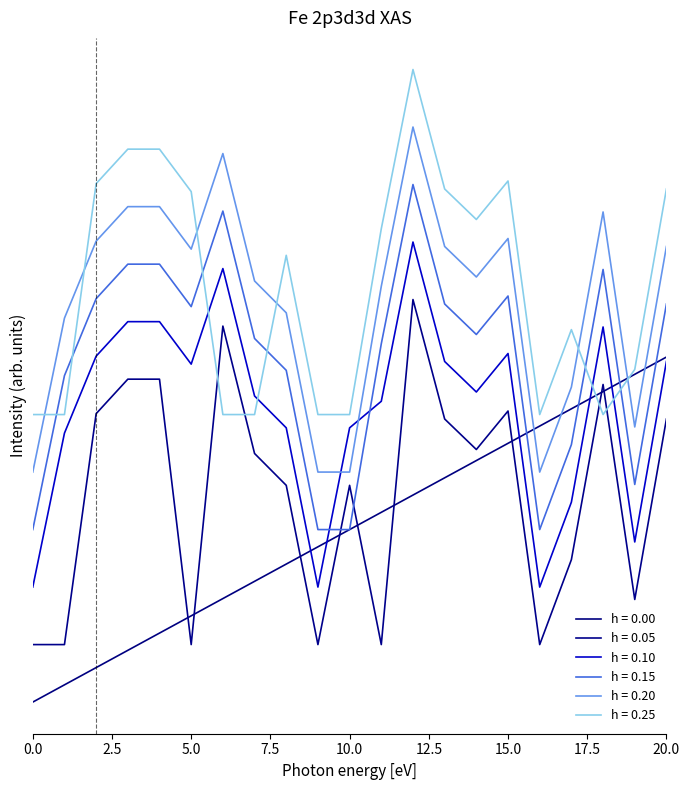

Does the chart have visible grid lines?

No